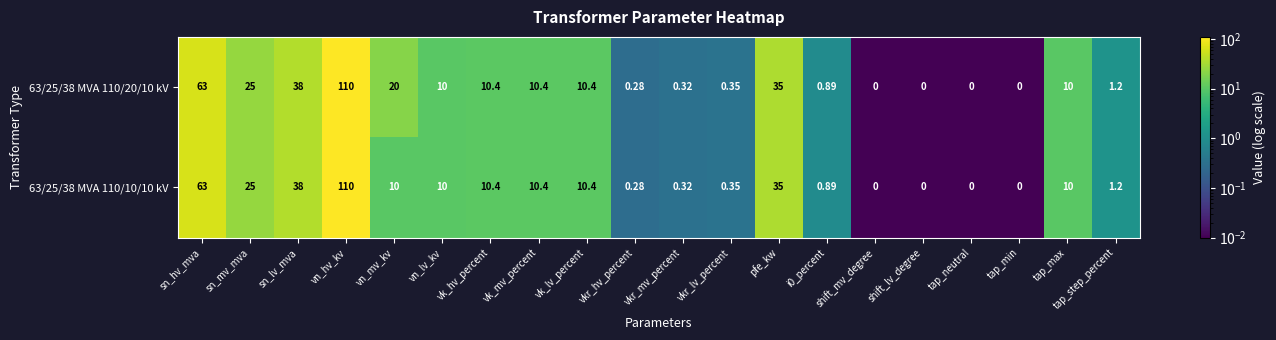

Which category has the highest value across all series?

vn_hv_kv